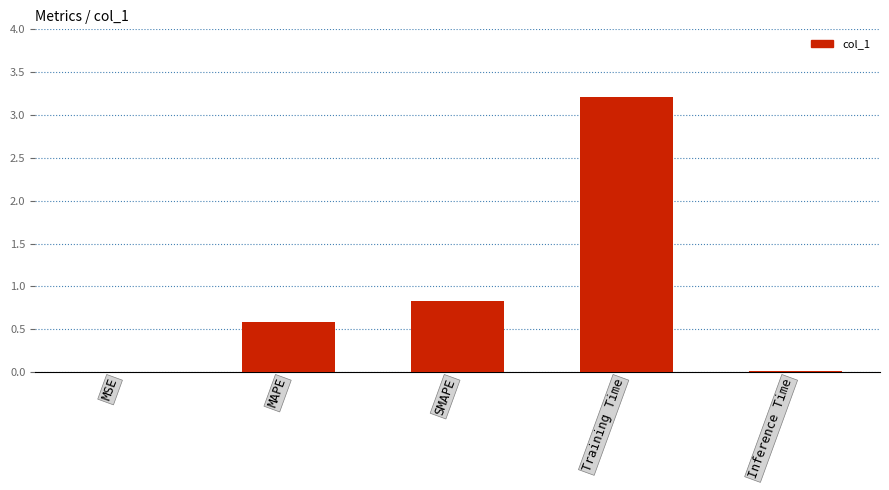

What is the sum of all values?

4.6